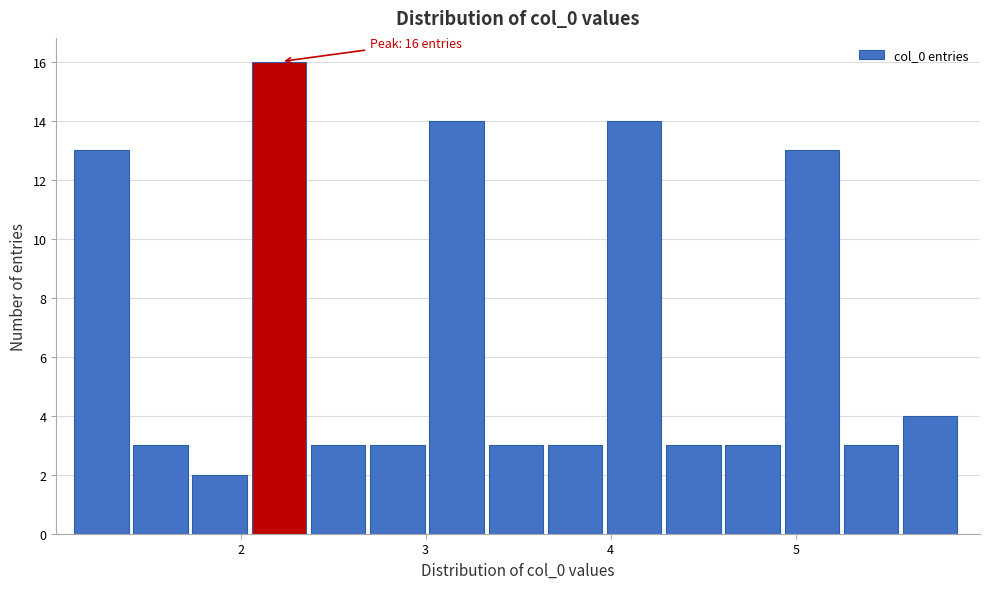

Around what value on the x-axis is the tallest bar? Give the approximate position of its centre, as read against the axis.

2.2